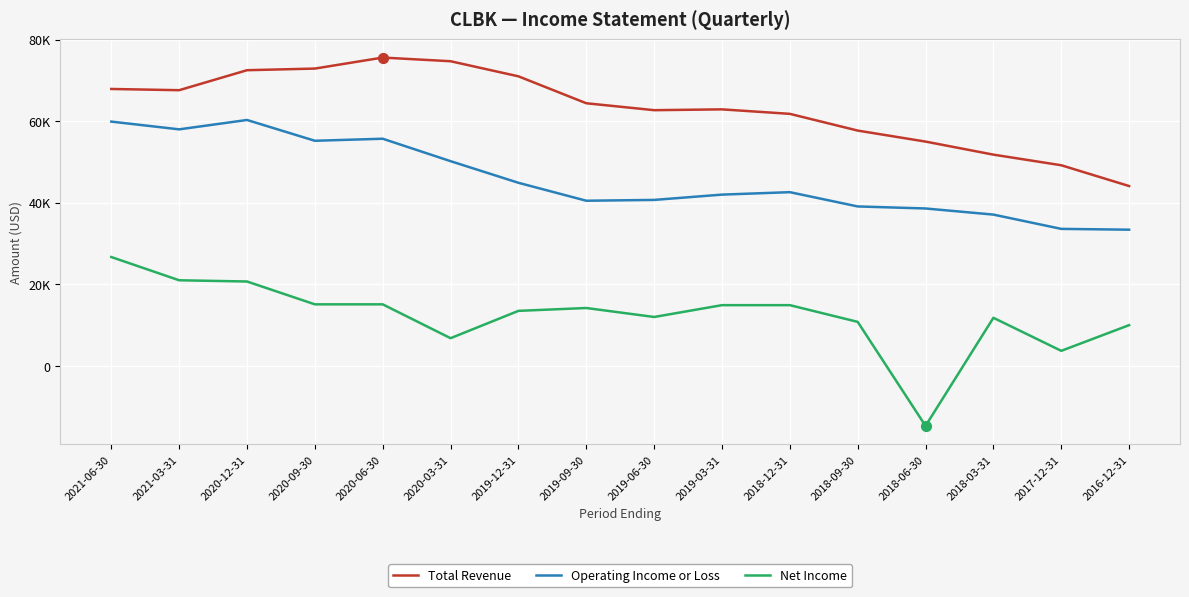

What are all the series names shown in the legend?

Total Revenue, Operating Income or Loss, Net Income